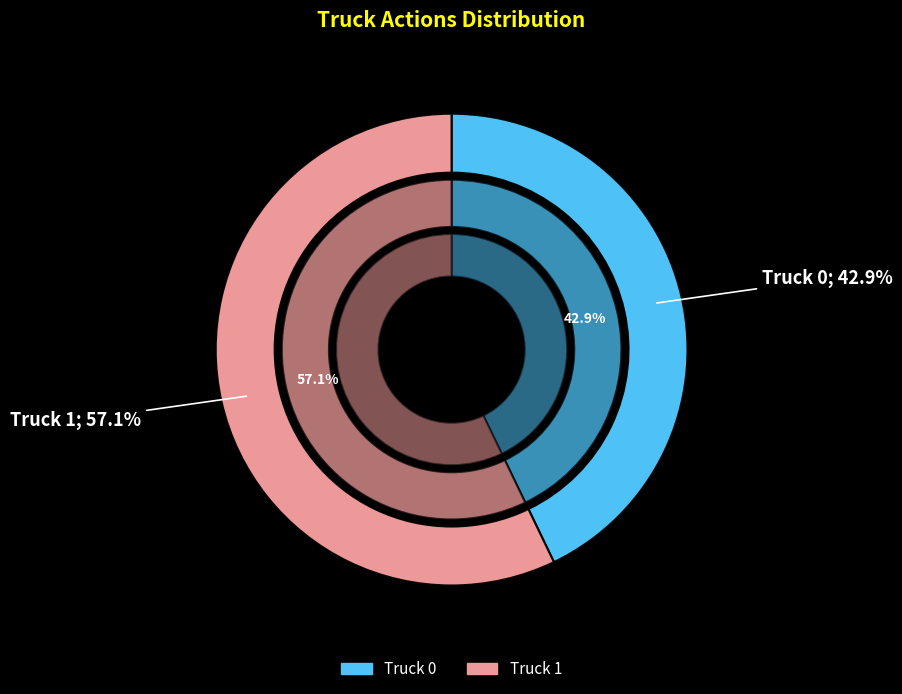

Is it true that Truck 1 is 69% of the pie?

False